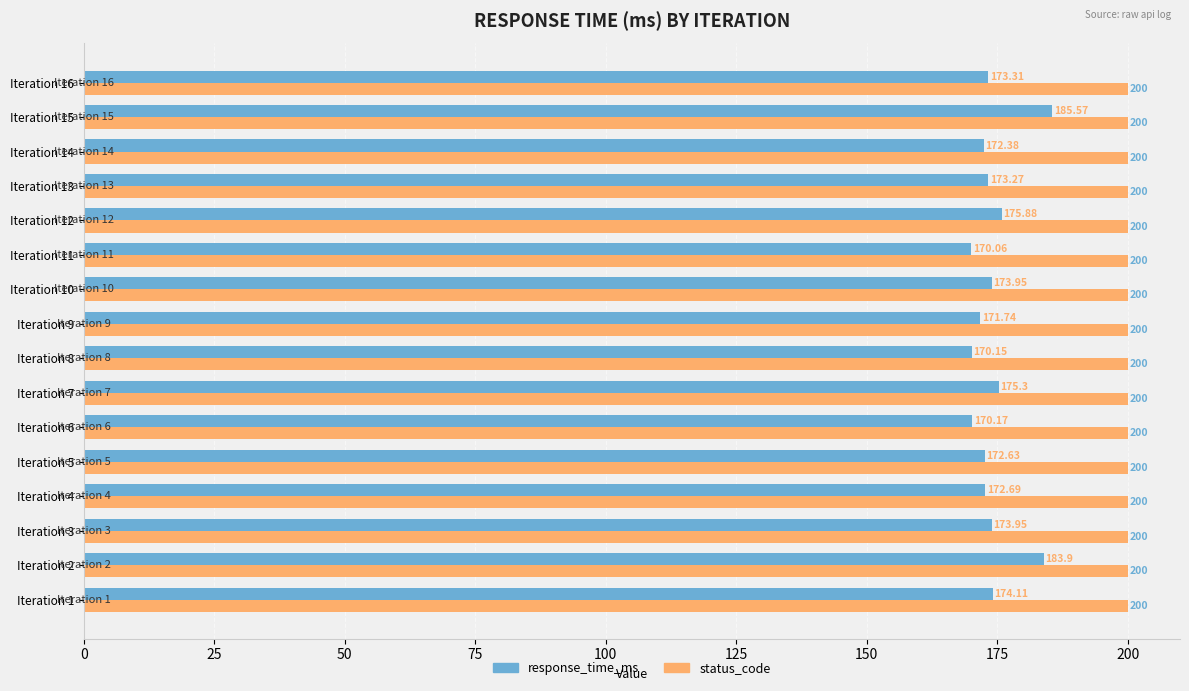

What is the sum of all status_code values?

3200.0